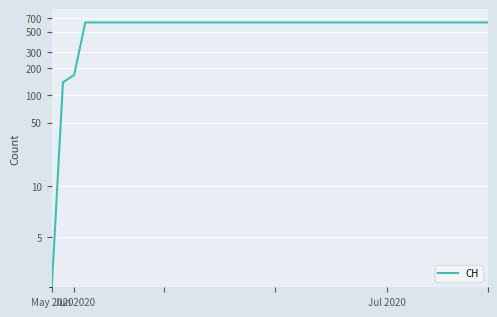

How many lines are shown in the chart?

1